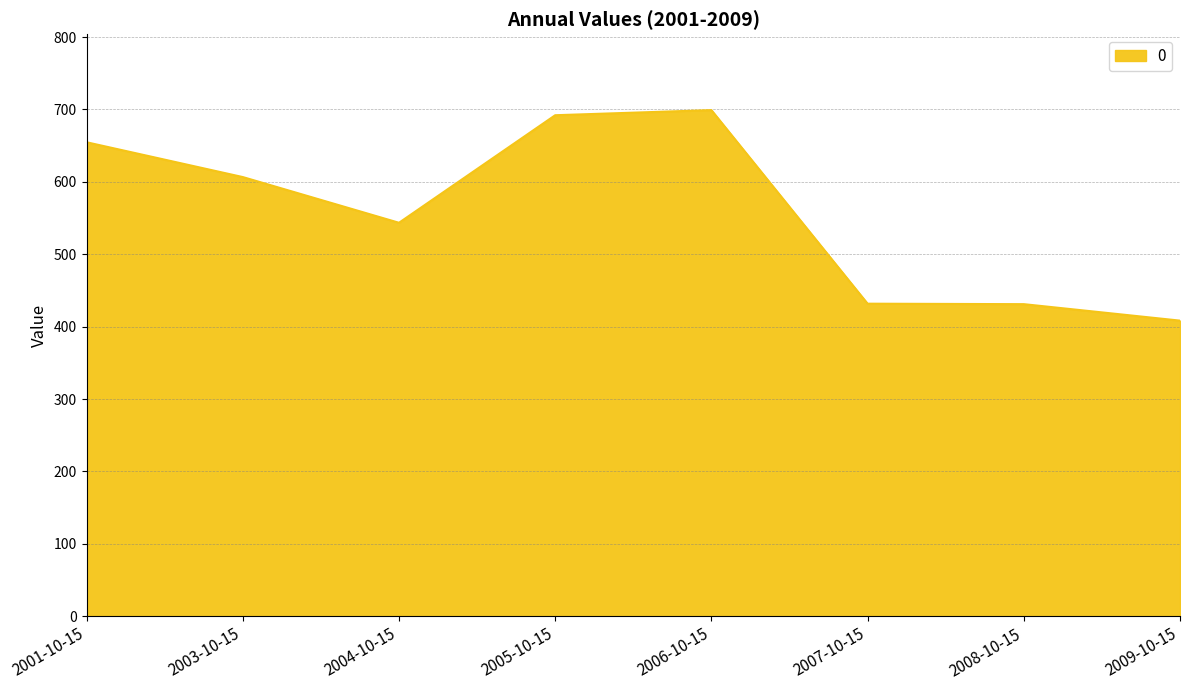

Where is the first local minimum?

2004-10-15